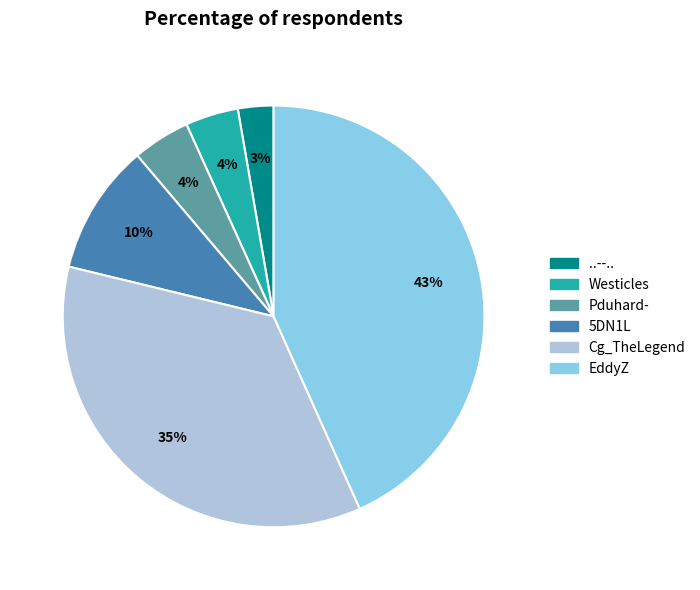

Is there a majority slice in this chart?

No